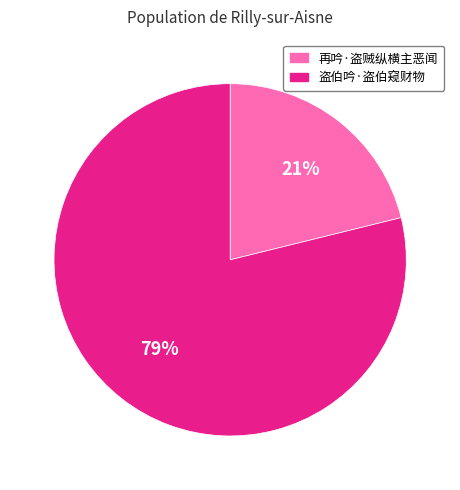

Which slice represents more than half of the pie?

盗伯吟·盗伯窥财物